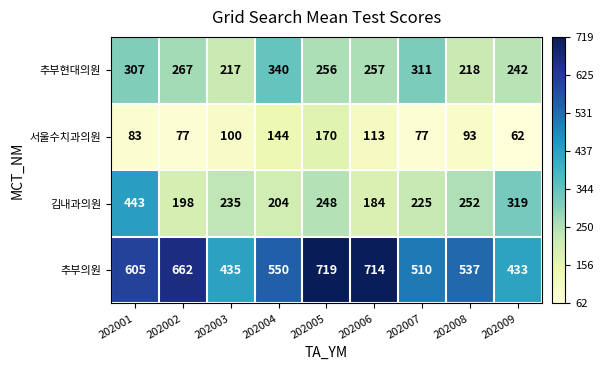

Which series has the largest total across all categories?

추부의원